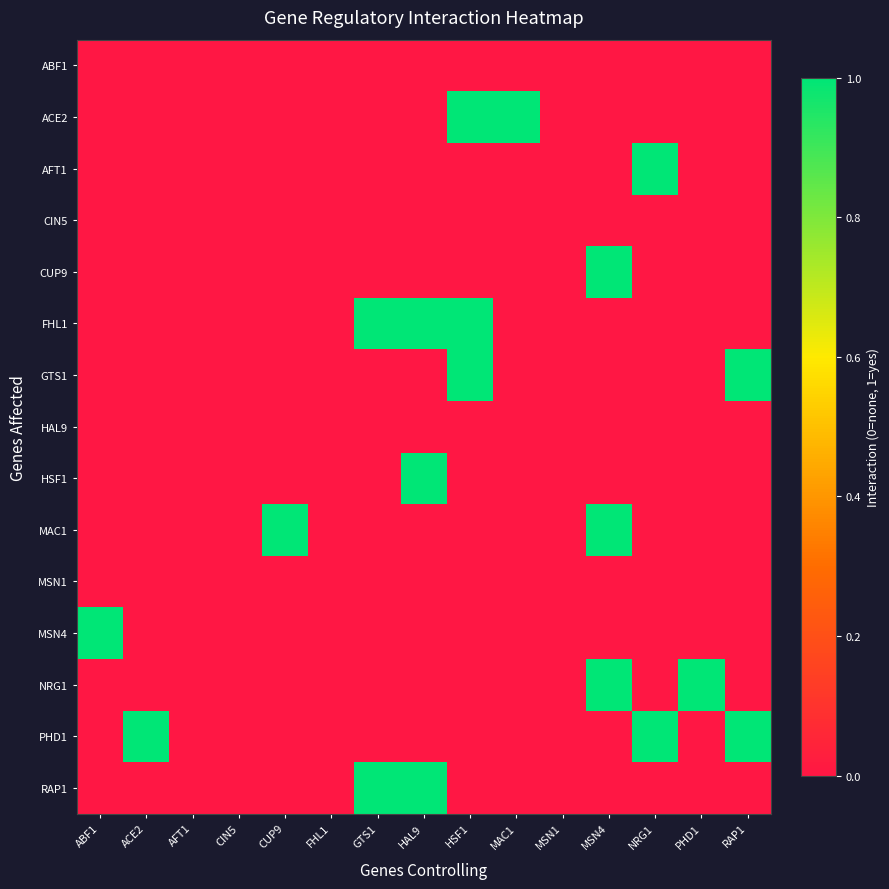

Reading left to right, transcribe all the data shown in this chart.

ABF1: ABF1=0	ACE2=0	AFT1=0	CIN5=0	CUP9=0	FHL1=0	GTS1=0	HAL9=0	HSF1=0	MAC1=0	MSN1=0	MSN4=0	NRG1=0	PHD1=0	RAP1=0
ACE2: ABF1=0	ACE2=0	AFT1=0	CIN5=0	CUP9=0	FHL1=0	GTS1=0	HAL9=0	HSF1=1	MAC1=1	MSN1=0	MSN4=0	NRG1=0	PHD1=0	RAP1=0
AFT1: ABF1=0	ACE2=0	AFT1=0	CIN5=0	CUP9=0	FHL1=0	GTS1=0	HAL9=0	HSF1=0	MAC1=0	MSN1=0	MSN4=0	NRG1=1	PHD1=0	RAP1=0
CIN5: ABF1=0	ACE2=0	AFT1=0	CIN5=0	CUP9=0	FHL1=0	GTS1=0	HAL9=0	HSF1=0	MAC1=0	MSN1=0	MSN4=0	NRG1=0	PHD1=0	RAP1=0
CUP9: ABF1=0	ACE2=0	AFT1=0	CIN5=0	CUP9=0	FHL1=0	GTS1=0	HAL9=0	HSF1=0	MAC1=0	MSN1=0	MSN4=1	NRG1=0	PHD1=0	RAP1=0
FHL1: ABF1=0	ACE2=0	AFT1=0	CIN5=0	CUP9=0	FHL1=0	GTS1=1	HAL9=1	HSF1=1	MAC1=0	MSN1=0	MSN4=0	NRG1=0	PHD1=0	RAP1=0
GTS1: ABF1=0	ACE2=0	AFT1=0	CIN5=0	CUP9=0	FHL1=0	GTS1=0	HAL9=0	HSF1=1	MAC1=0	MSN1=0	MSN4=0	NRG1=0	PHD1=0	RAP1=1
HAL9: ABF1=0	ACE2=0	AFT1=0	CIN5=0	CUP9=0	FHL1=0	GTS1=0	HAL9=0	HSF1=0	MAC1=0	MSN1=0	MSN4=0	NRG1=0	PHD1=0	RAP1=0
HSF1: ABF1=0	ACE2=0	AFT1=0	CIN5=0	CUP9=0	FHL1=0	GTS1=0	HAL9=1	HSF1=0	MAC1=0	MSN1=0	MSN4=0	NRG1=0	PHD1=0	RAP1=0
MAC1: ABF1=0	ACE2=0	AFT1=0	CIN5=0	CUP9=1	FHL1=0	GTS1=0	HAL9=0	HSF1=0	MAC1=0	MSN1=0	MSN4=1	NRG1=0	PHD1=0	RAP1=0
MSN1: ABF1=0	ACE2=0	AFT1=0	CIN5=0	CUP9=0	FHL1=0	GTS1=0	HAL9=0	HSF1=0	MAC1=0	MSN1=0	MSN4=0	NRG1=0	PHD1=0	RAP1=0
MSN4: ABF1=1	ACE2=0	AFT1=0	CIN5=0	CUP9=0	FHL1=0	GTS1=0	HAL9=0	HSF1=0	MAC1=0	MSN1=0	MSN4=0	NRG1=0	PHD1=0	RAP1=0
NRG1: ABF1=0	ACE2=0	AFT1=0	CIN5=0	CUP9=0	FHL1=0	GTS1=0	HAL9=0	HSF1=0	MAC1=0	MSN1=0	MSN4=1	NRG1=0	PHD1=1	RAP1=0
PHD1: ABF1=0	ACE2=1	AFT1=0	CIN5=0	CUP9=0	FHL1=0	GTS1=0	HAL9=0	HSF1=0	MAC1=0	MSN1=0	MSN4=0	NRG1=1	PHD1=0	RAP1=1
RAP1: ABF1=0	ACE2=0	AFT1=0	CIN5=0	CUP9=0	FHL1=0	GTS1=1	HAL9=1	HSF1=0	MAC1=0	MSN1=0	MSN4=0	NRG1=0	PHD1=0	RAP1=0